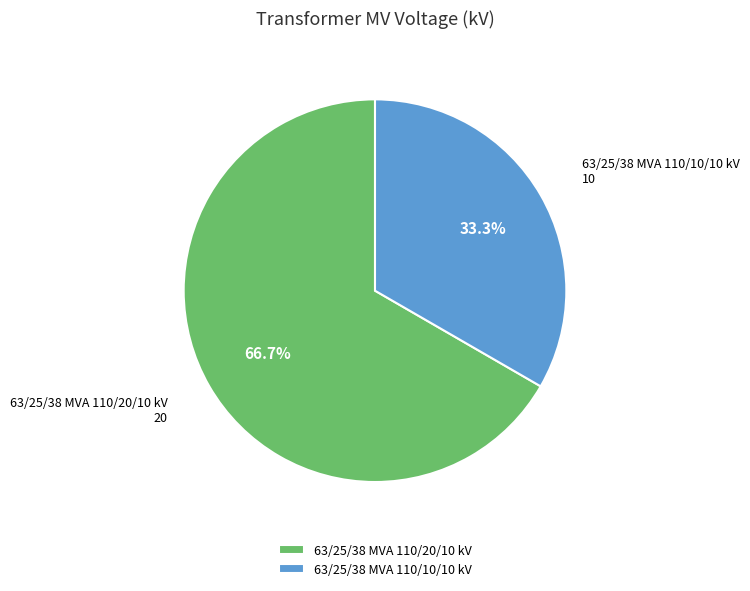

True or false: 63/25/38 MVA 110/10/10 kV accounts for 26% of the total.

False